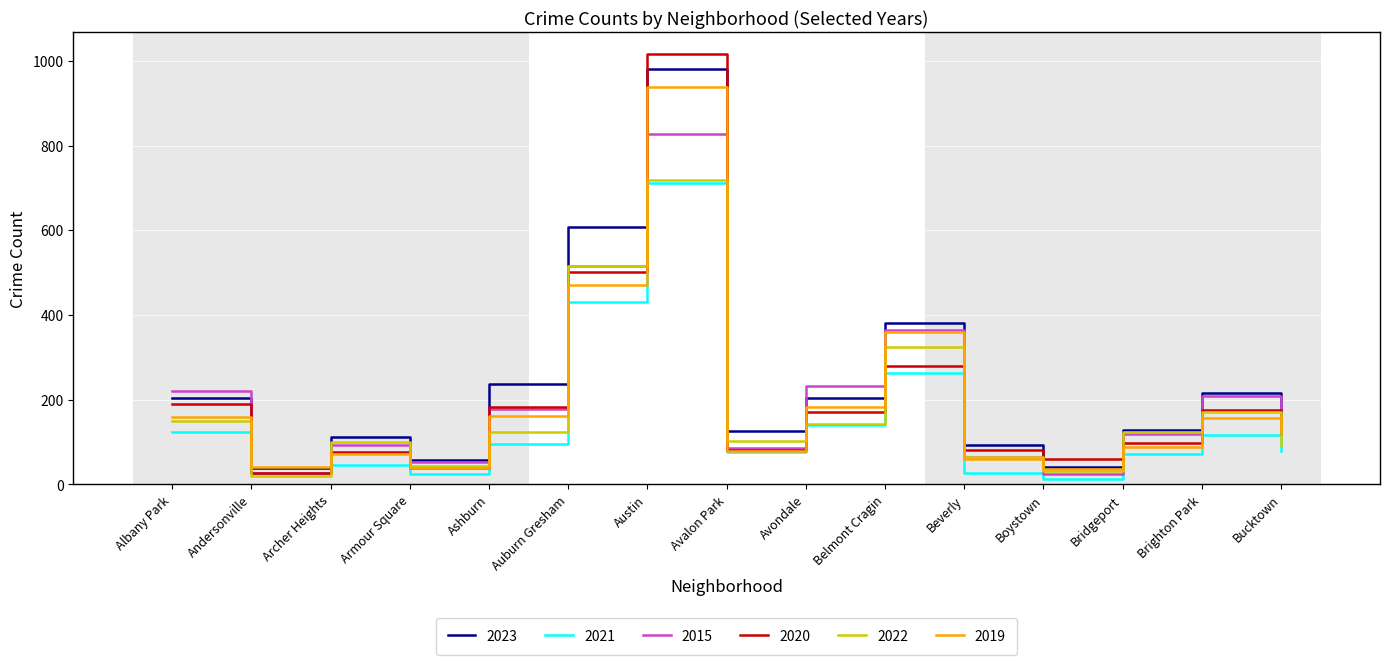

What is the greatest value displayed?

1017